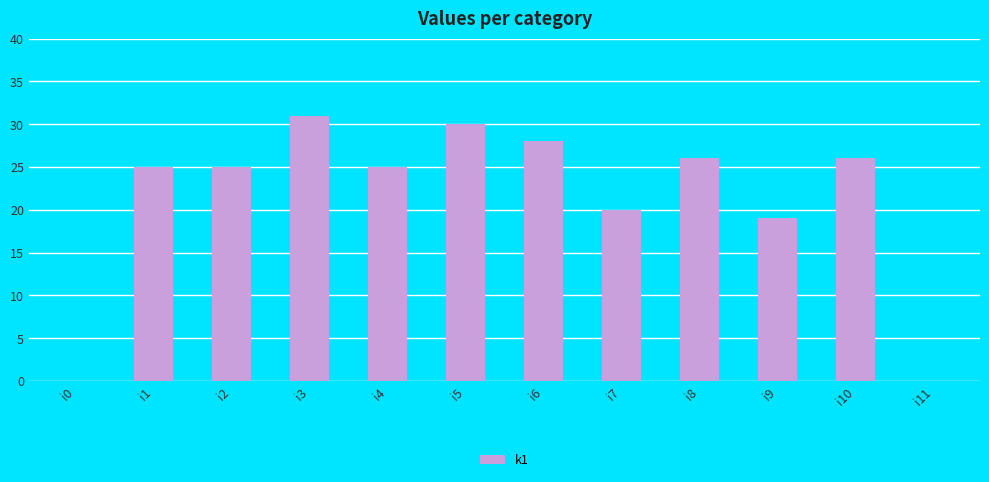

True or false: the data shows 44 at i1.

False